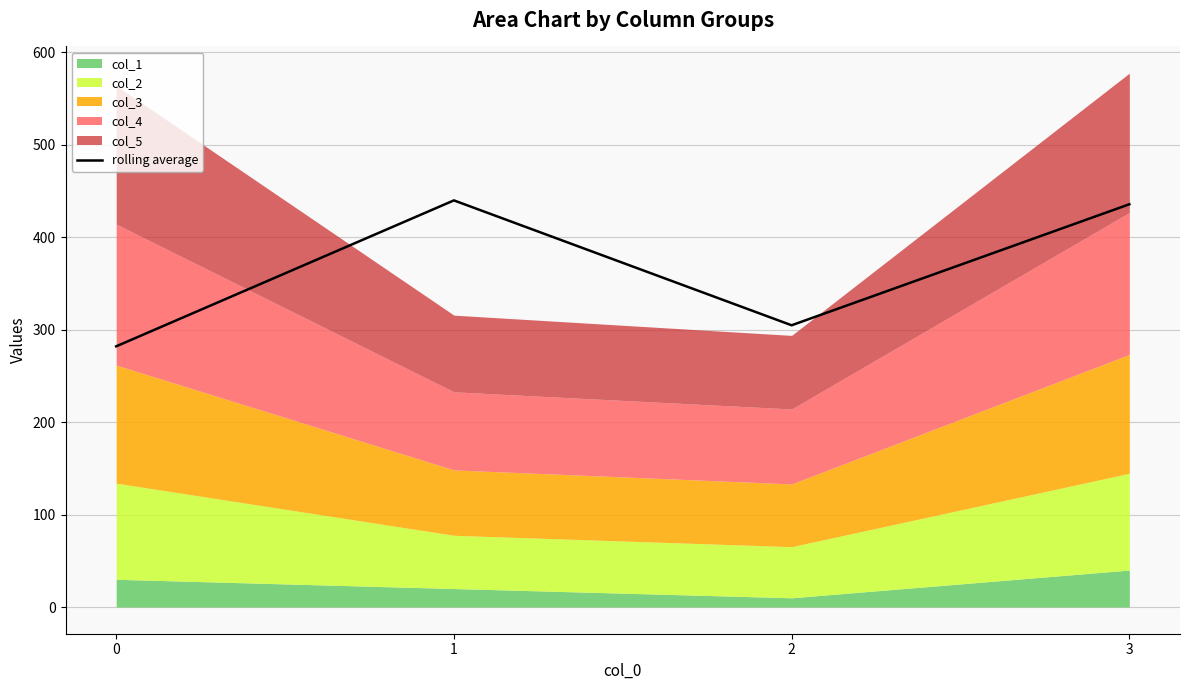

Rank the categories by value from lowest to highest.

0, 2, 3, 1